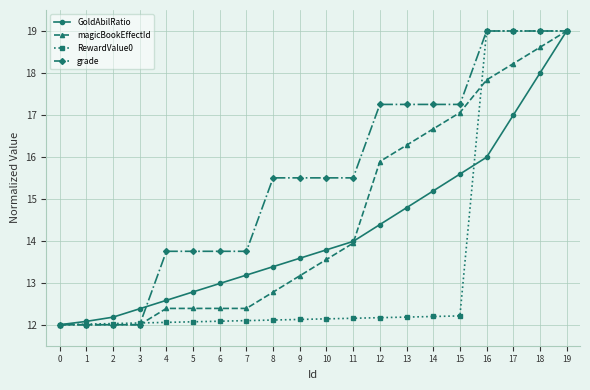

What is the average value of the RewardValue0 series?

13.5